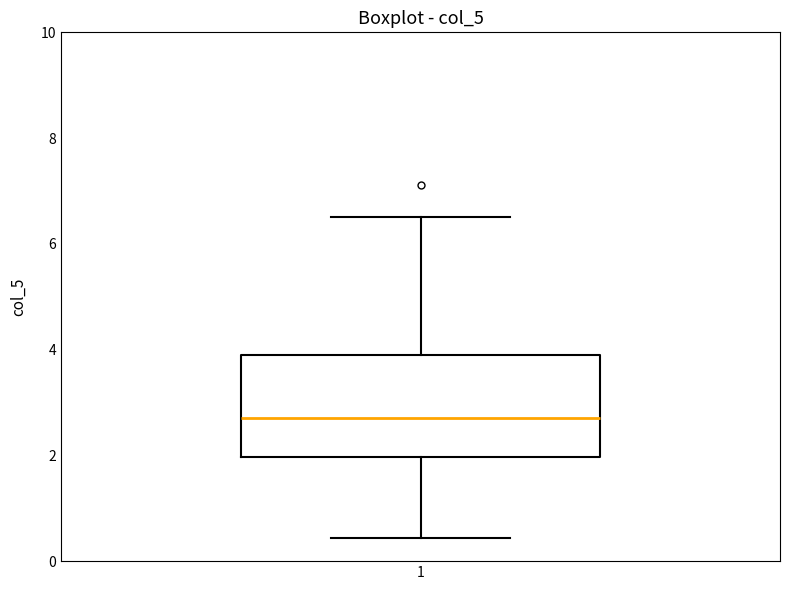

Where is the lower edge of the box at x = 1 on the y-axis? The values are not printed on the chart, so give them approximately, as read against the axis.

2.0